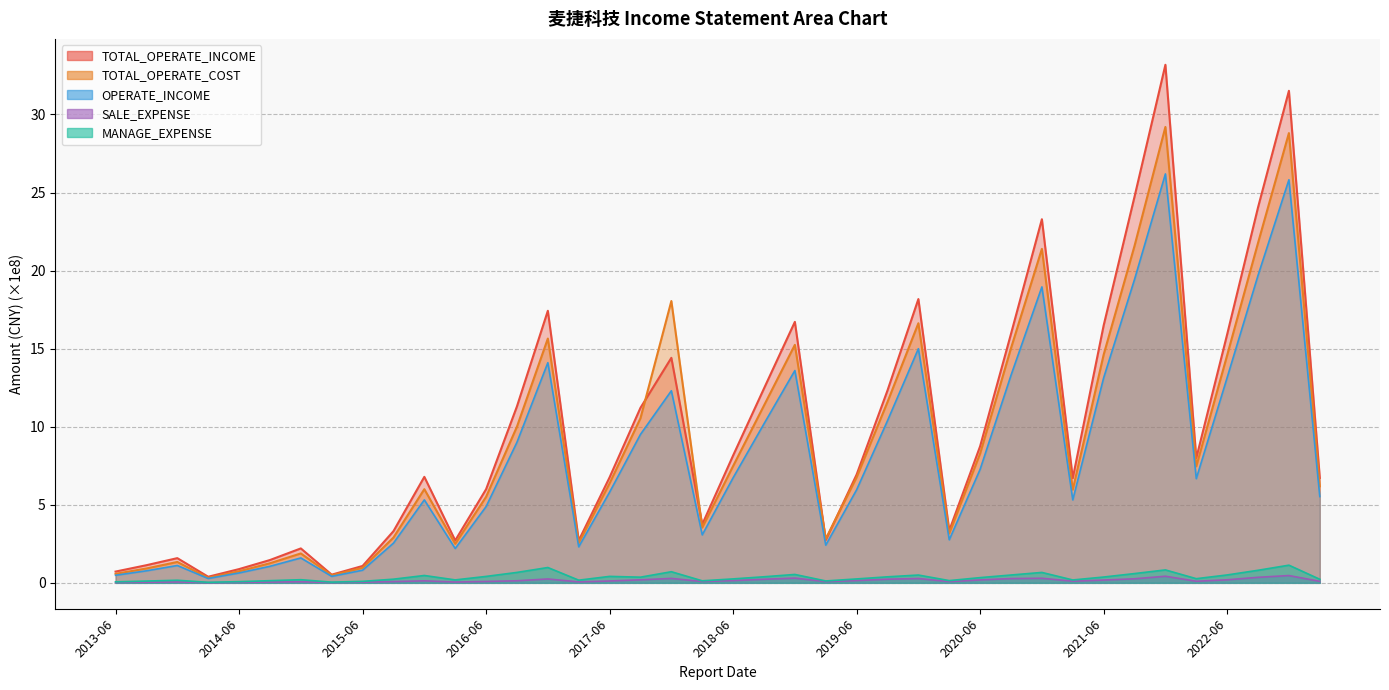

What is the difference between the highest and lowest values at 2015-03-31?

0.5